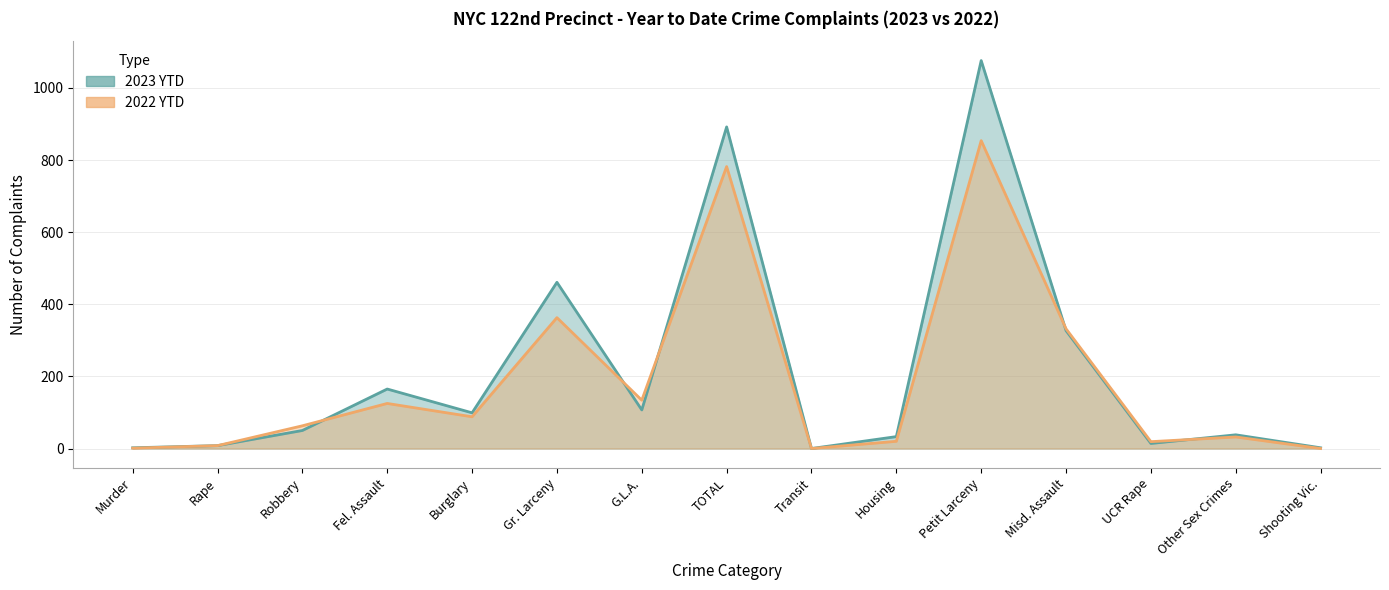

Where does the 2022 YTD series first go above 63?

Fel. Assault